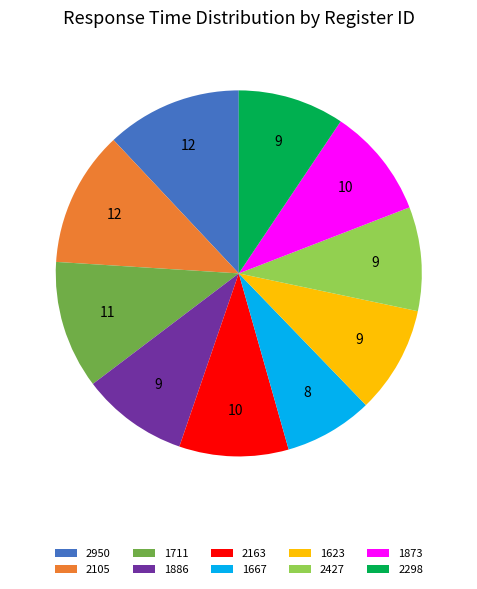

Which slice is the smallest?

1667